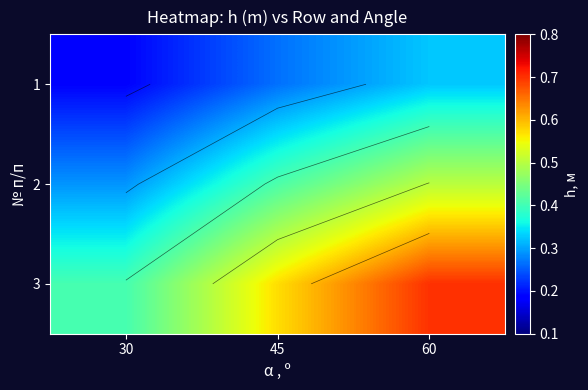

At how many categories does at least one series exceed 0?

3